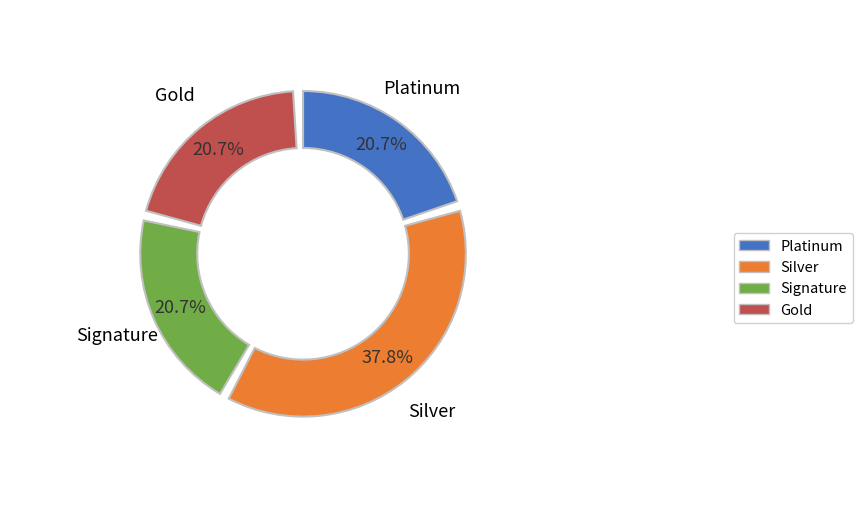

Between 4.0 and 2.1, which is larger?

4.0